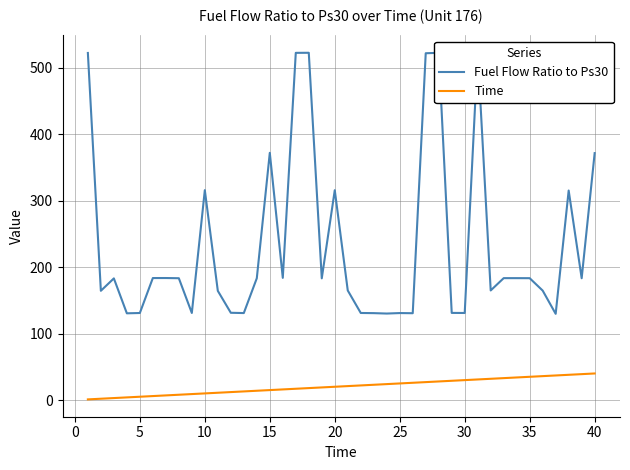

Count the number of categories in the chart.

40